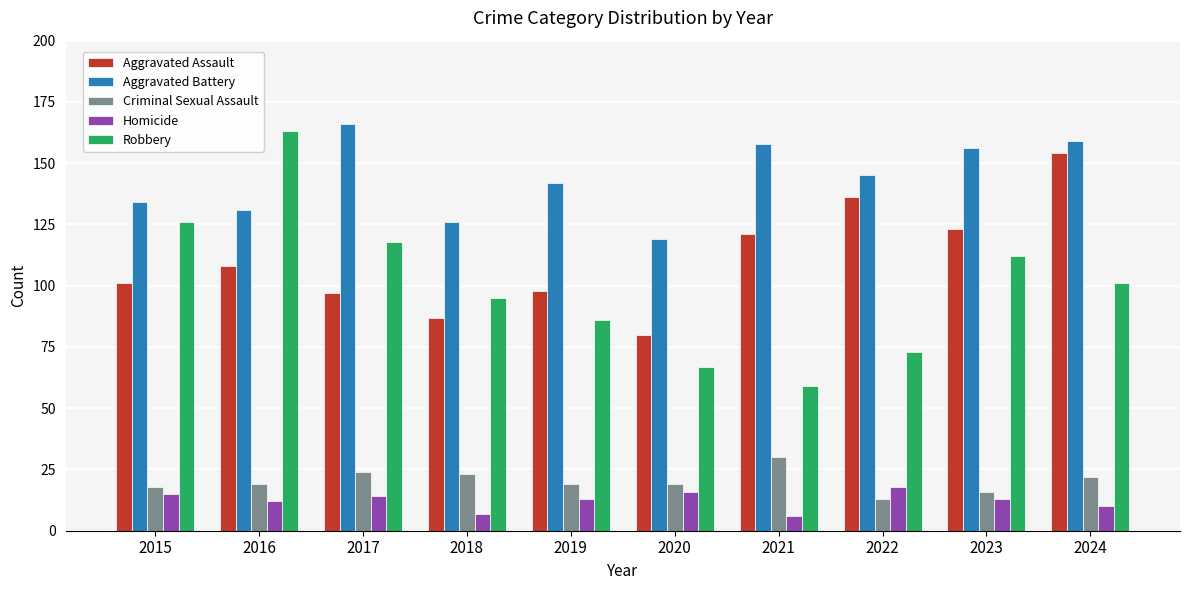

What is the value of the Aggravated Battery bar at the 2nd from the left?

131